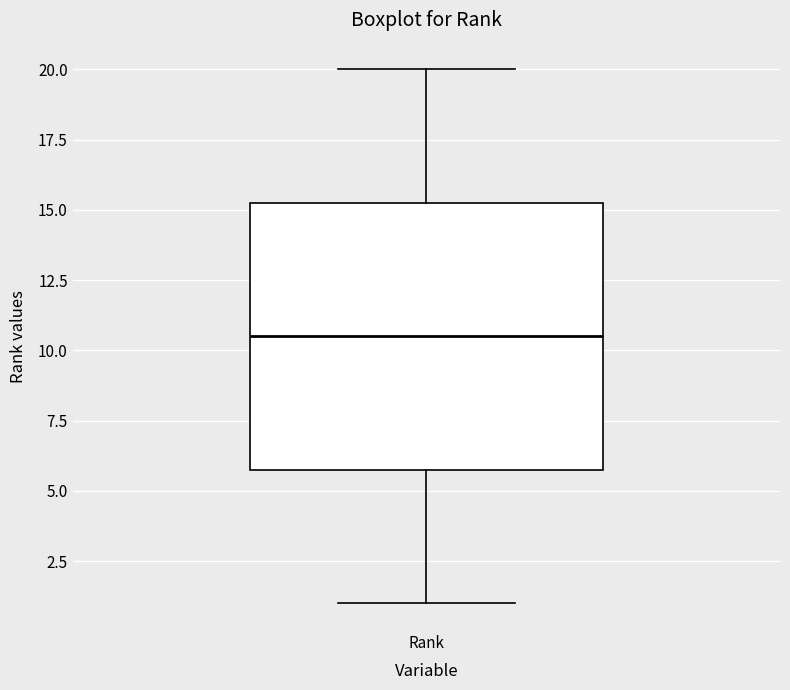

Read this box plot against the y-axis: the position of the median line, the range covered by the box, and the ends of both whiskers. The values are not printed on the chart, so give them approximately, as read against the axis.

median 10.5, box 6.0 to 15.5, whiskers 1.0 to 20.0